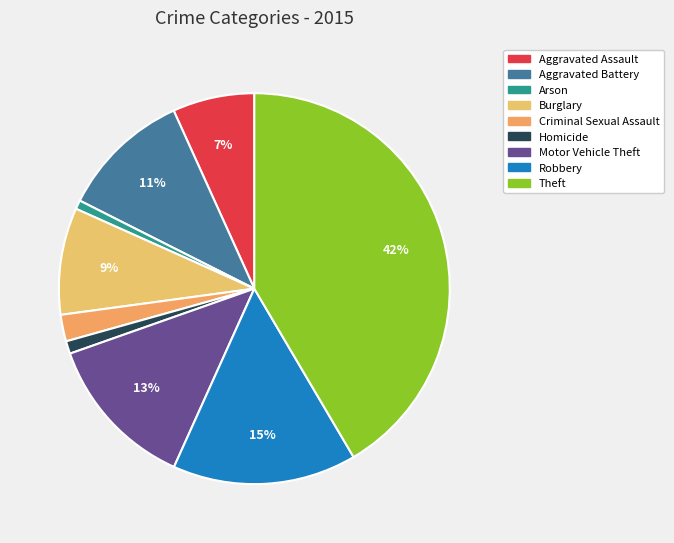

Does any single category account for the majority?

No